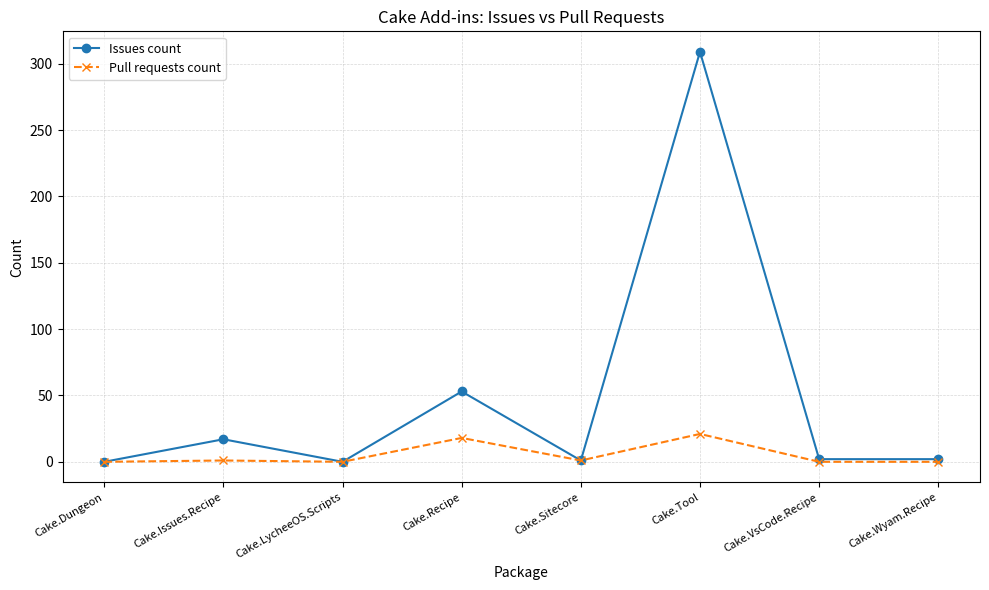

Where is the first local maximum for Issues count?

Cake.Issues.Recipe